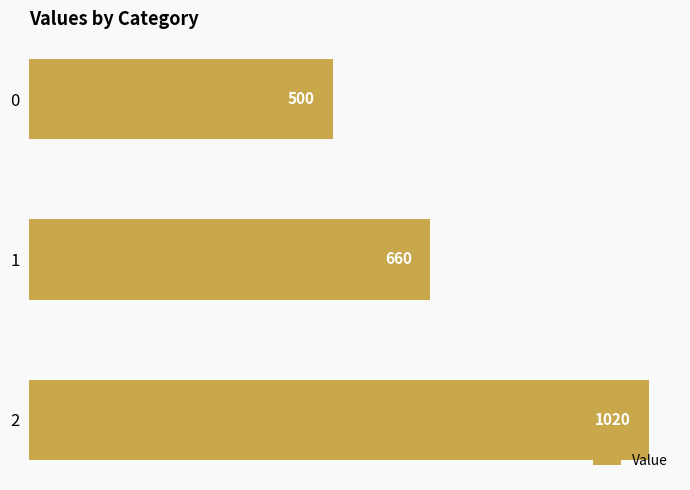

What is the difference between the maximum and second lowest values?

360